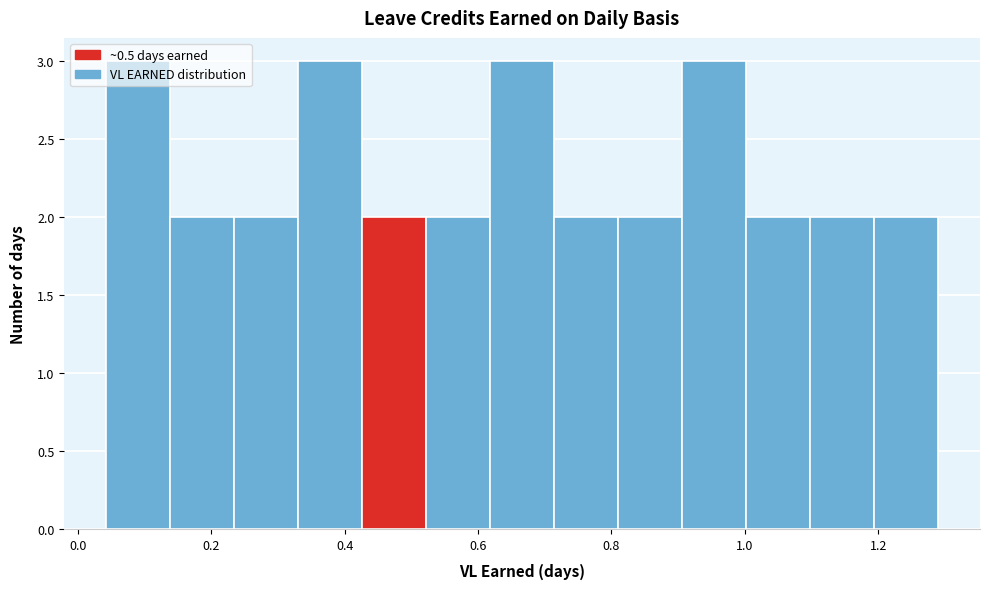

Reading left to right, transcribe this chart: for each bar, give the range it covers on the x-axis and its height. Neither the bar edges nor the heights are printed on the chart, so give them approximately, as read against the axes.

0.042 to 0.138: 3
0.138 to 0.234: 2
0.234 to 0.330: 2
0.330 to 0.426: 3
0.426 to 0.522: 2
0.522 to 0.618: 2
0.618 to 0.714: 3
0.714 to 0.810: 2
0.810 to 0.906: 2
0.906 to 1.002: 3
1.002 to 1.098: 2
1.098 to 1.194: 2
1.194 to 1.290: 2